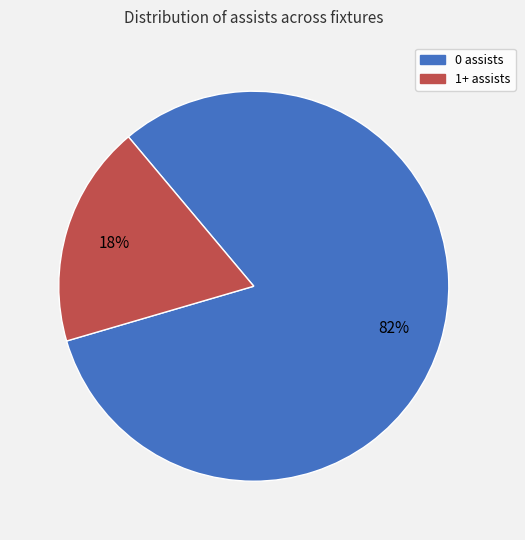

To the nearest percent, what percentage of the pie is 0 assists?

82%